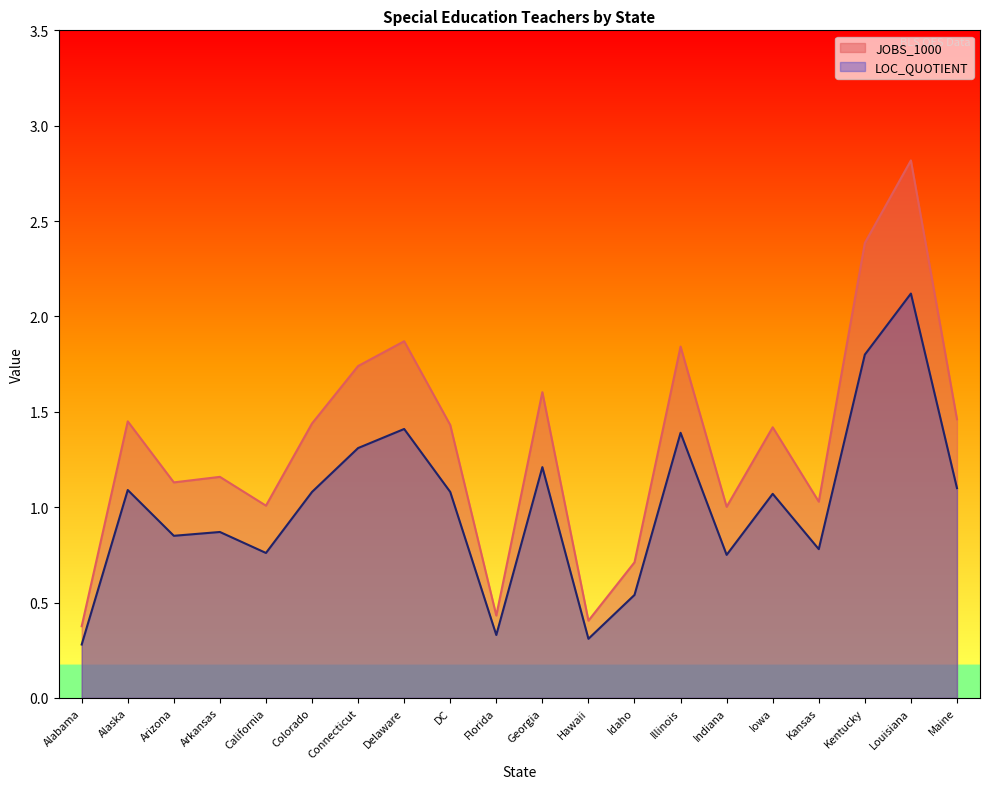

The value of JOBS_1000 at Louisiana is 4.5. True or false?

False